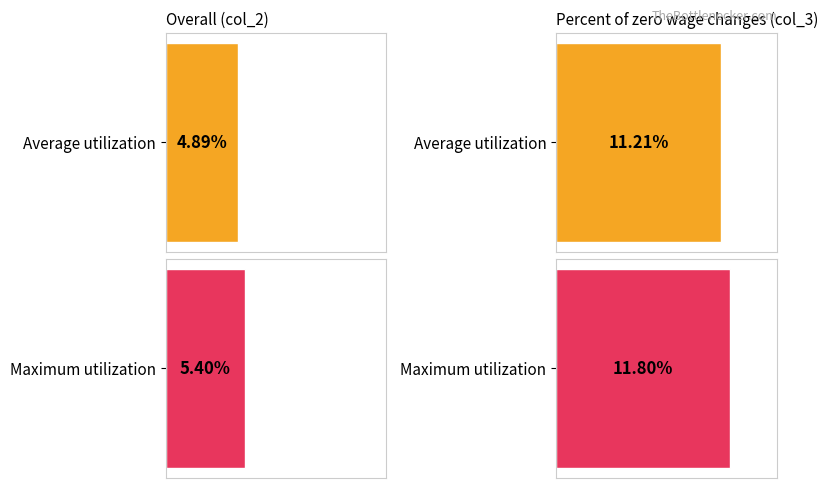

Rank the series by their average value, from lowest to highest.

Overall, Overall: Percent of zero wage changes